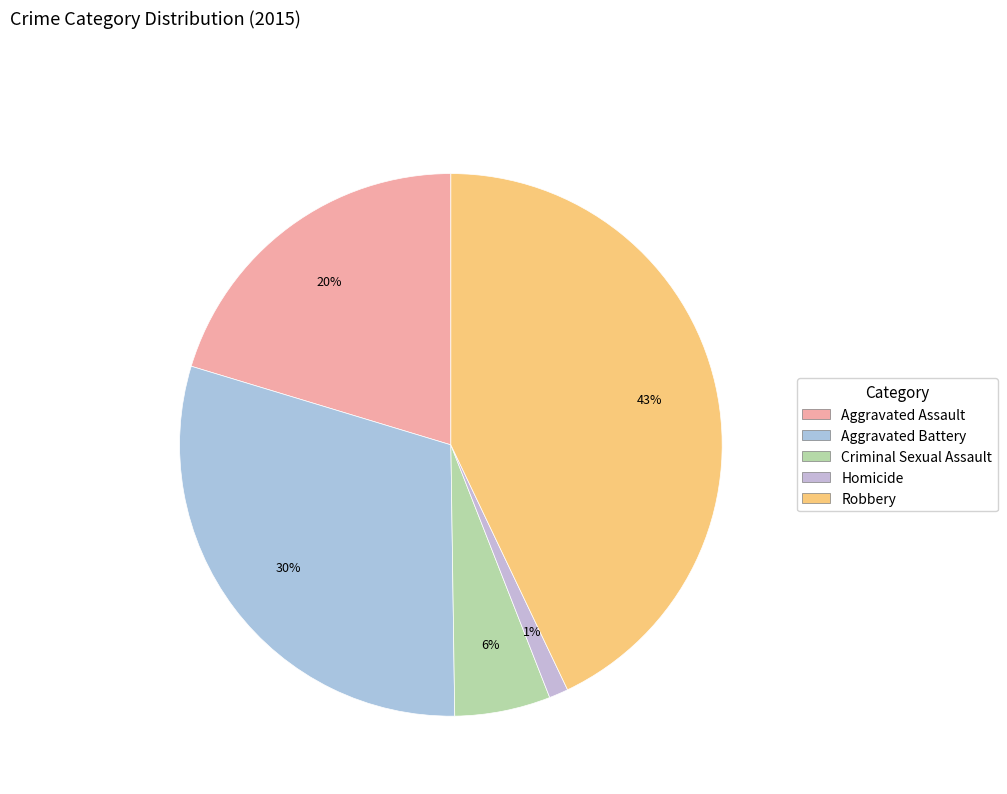

To the nearest percent, what is the combined percentage of Aggravated Assault and Robbery?

63%